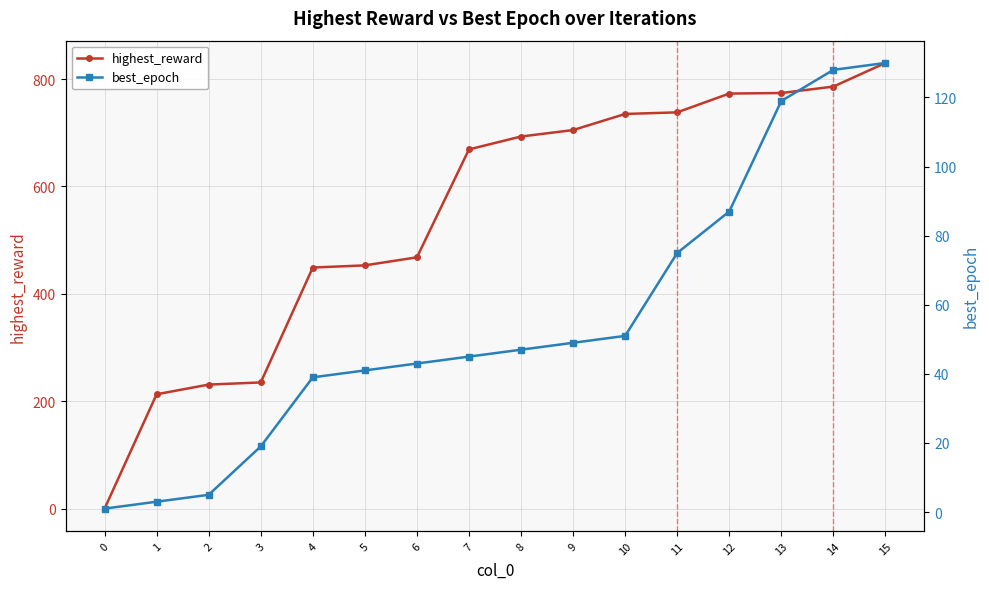

What is the difference between the highest and lowest values at 12?

686